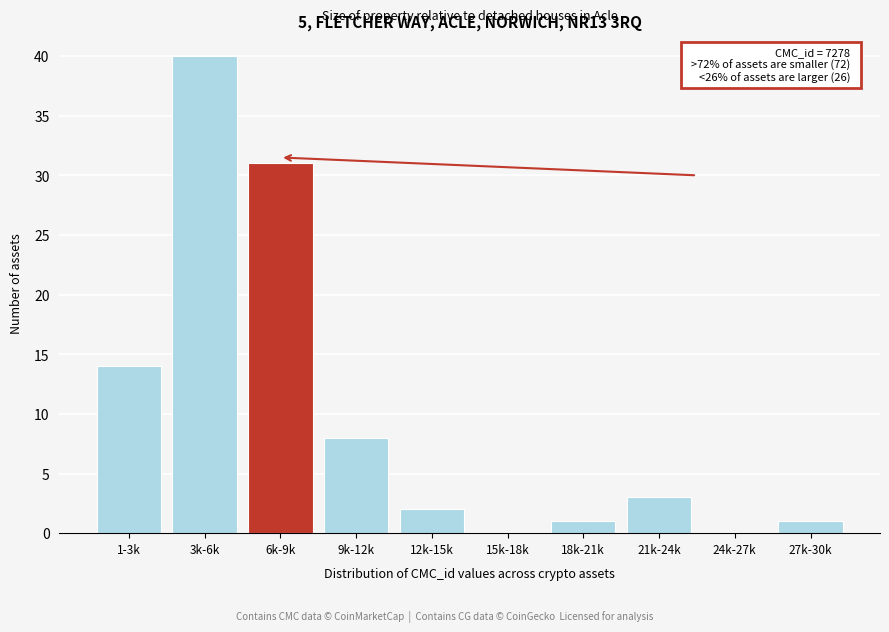

Reading left to right, what are all the values shown in this chart?

1-3k=14	3k-6k=40	6k-9k=31	9k-12k=8	12k-15k=2	15k-18k=0	18k-21k=1	21k-24k=3	24k-27k=0	27k-30k=1